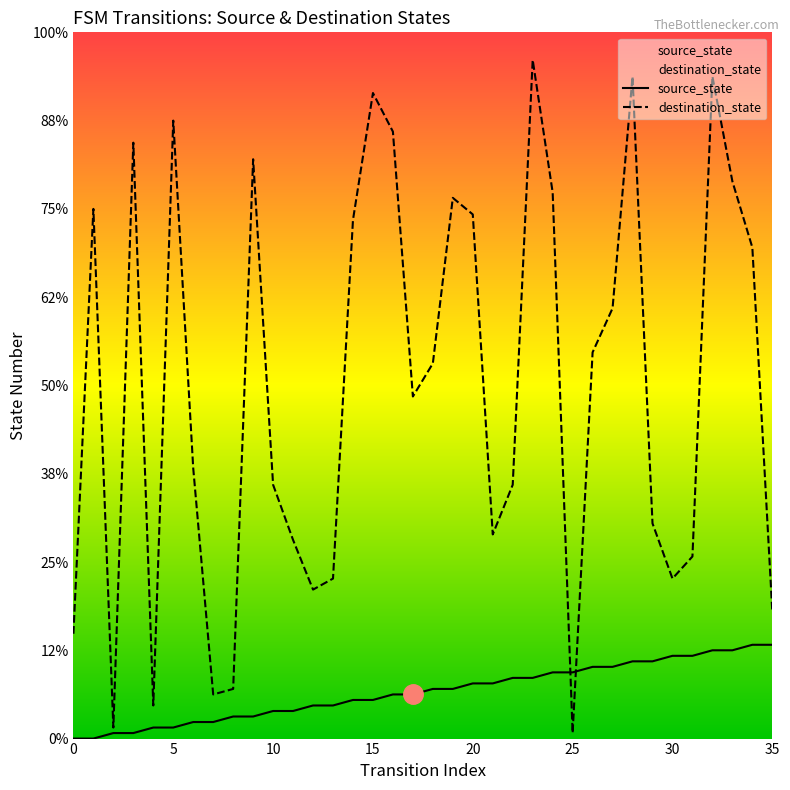

Does the chart have visible grid lines?

No